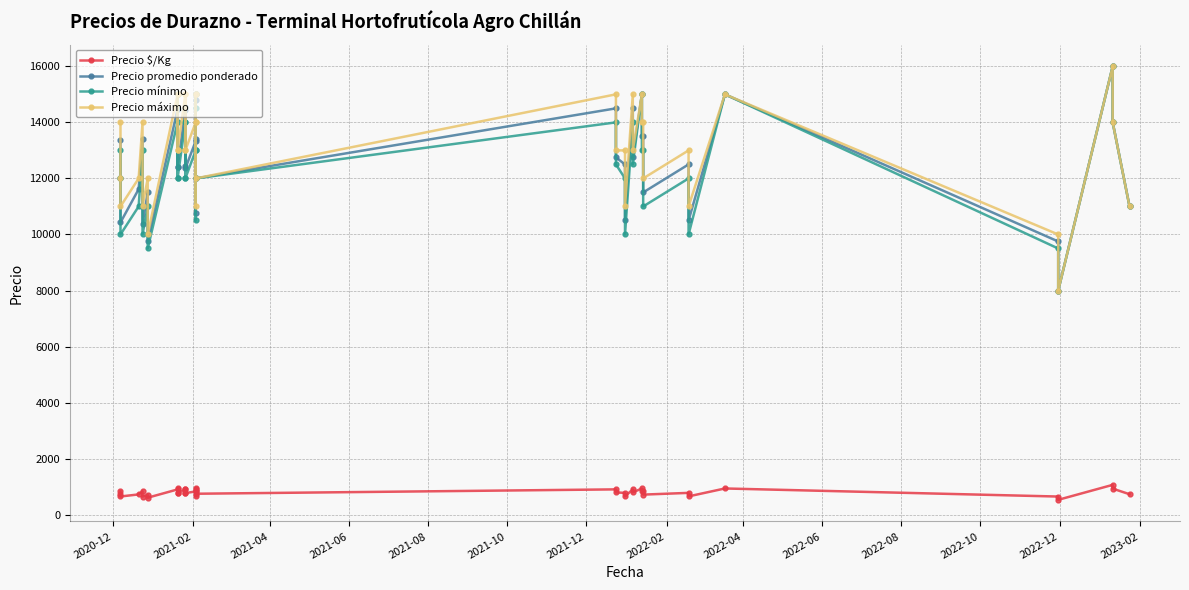

Reading right to left, transcribe all the data shown in this chart.

Precio $/Kg: 733	933	1067	533	650	938	656	781	719	844	844	938	797	906	656	781	797	906	750	938	838	672	924	833	772	909	777	903	775	938	775	904	609	719	649	838	726	652	750	837
Precio promedio ponderado: 11000	14000	16000	8000	9750	15000	10500	12500	11500	13500	13500	15000	12750	14500	10500	12500	12750	14500	12000	15000	13400	10750	14786	13333	12357	14538	12429	14444	12400	15000	12400	14462	9750	11500	10385	13400	11615	10429	12000	13385
Precio mínimo: 11000	14000	16000	8000	9500	15000	10000	12000	11000	13000	13000	15000	12500	14000	10000	12000	12500	14000	12000	15000	13000	10500	14500	13000	12000	14000	12000	14000	12000	15000	12000	14000	9500	11000	10000	13000	11000	10000	12000	13000
Precio máximo: 11000	14000	16000	8000	10000	15000	11000	13000	12000	14000	14000	15000	13000	15000	11000	13000	13000	15000	12000	15000	14000	11000	15000	14000	13000	15000	13000	15000	13000	15000	13000	15000	10000	12000	11000	14000	12000	11000	12000	14000